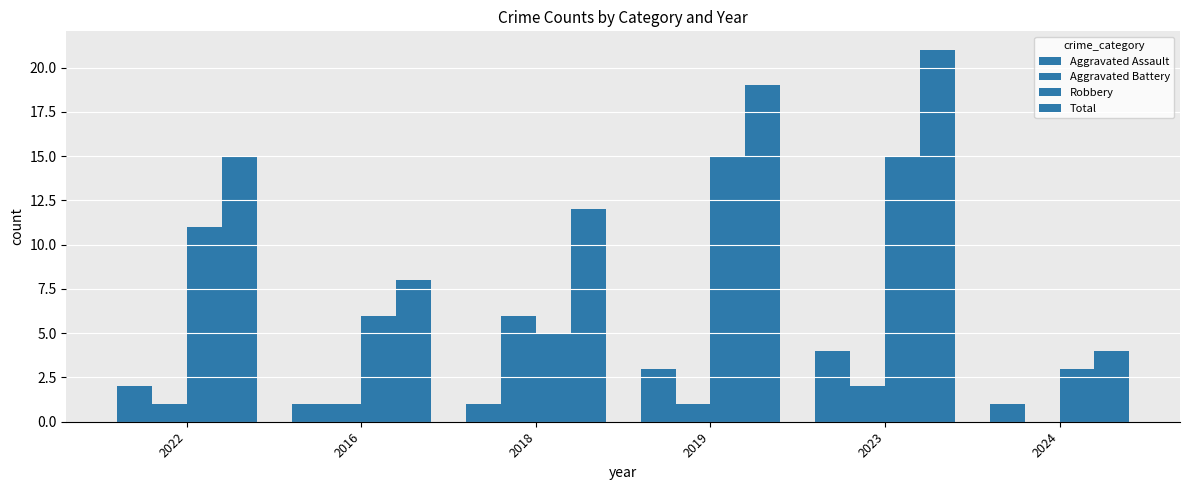

Are the bars horizontal?

No